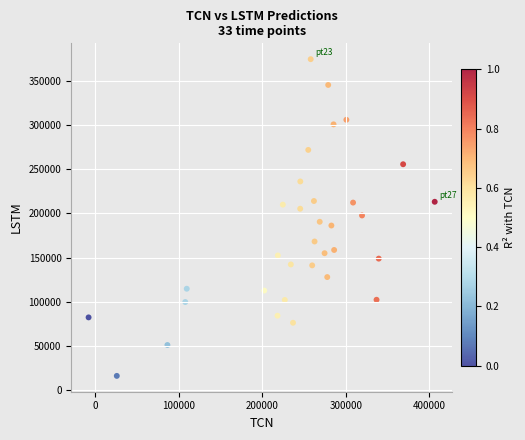

What is the range of X values (max minus min)?

414537.7